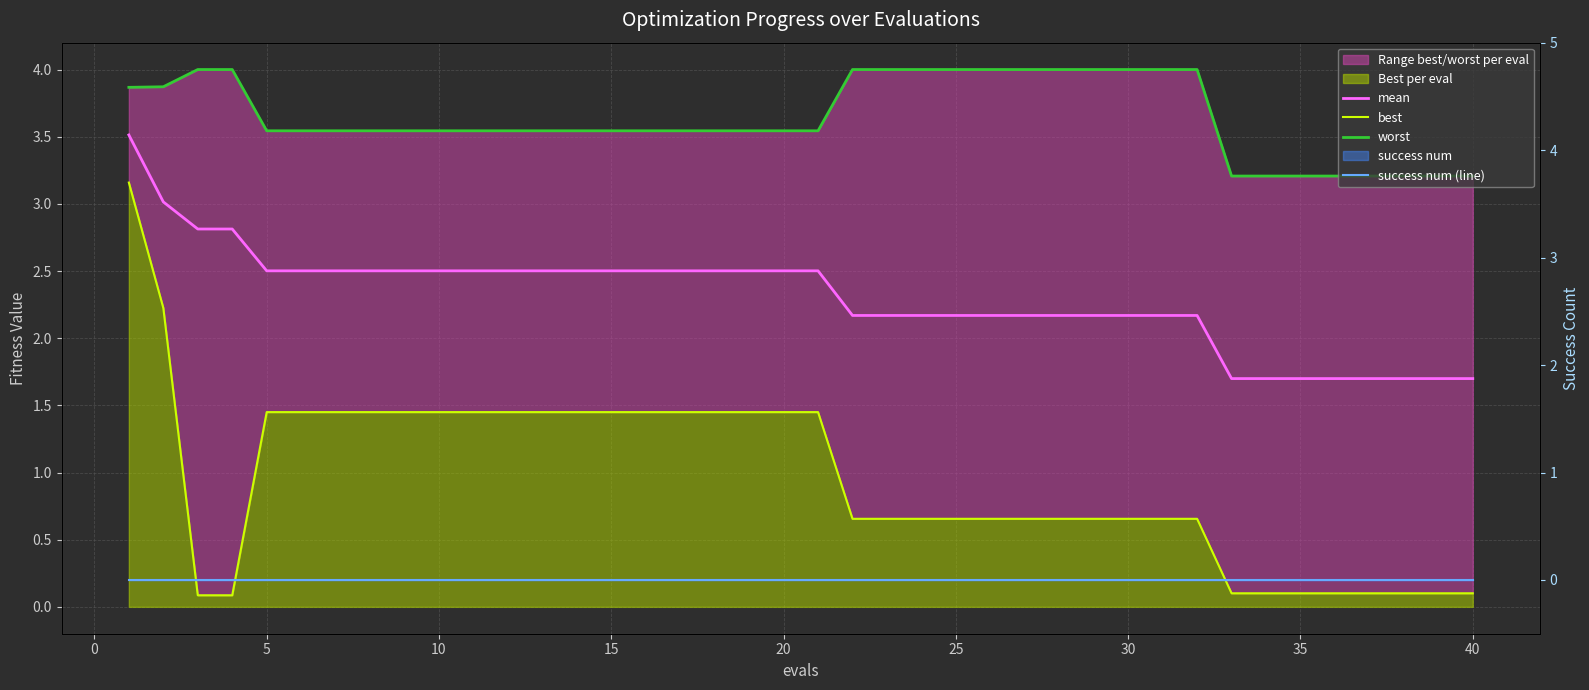

List the series in order of their peak value, lowest first.

success num (line), best, mean, worst